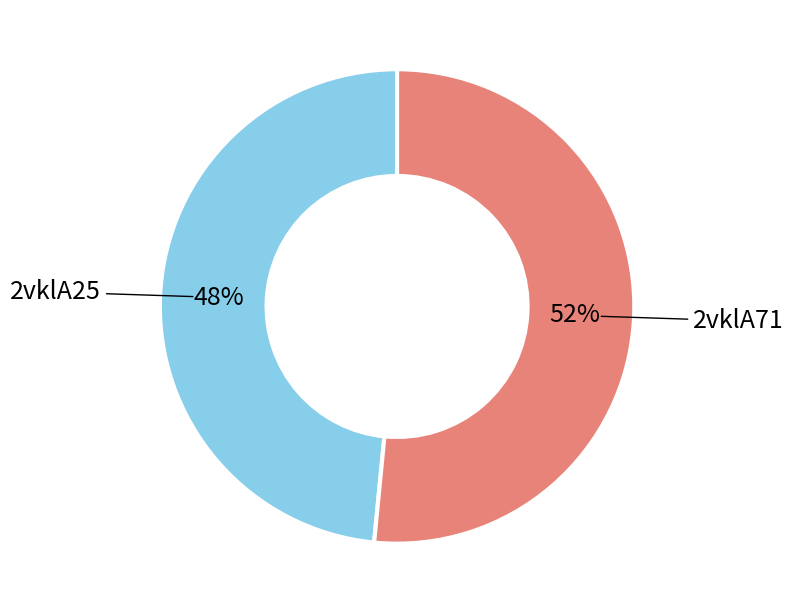

How many slices are in this pie chart?

2